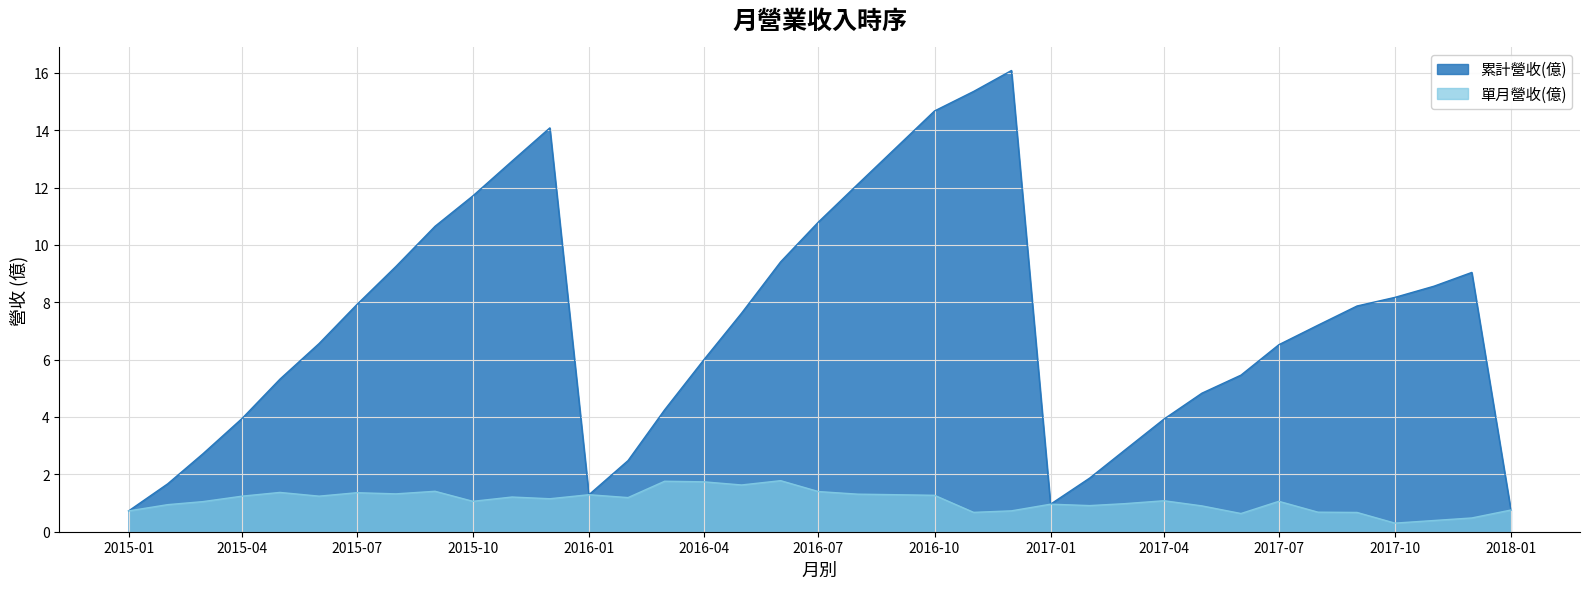

What is the spread (max minus min) of values at 2017-06?

4.8